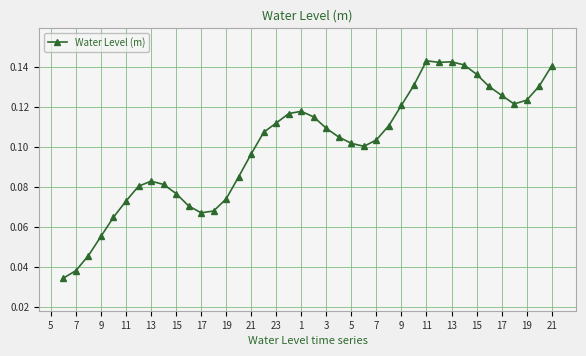

How many values are between 0 and 1?

40